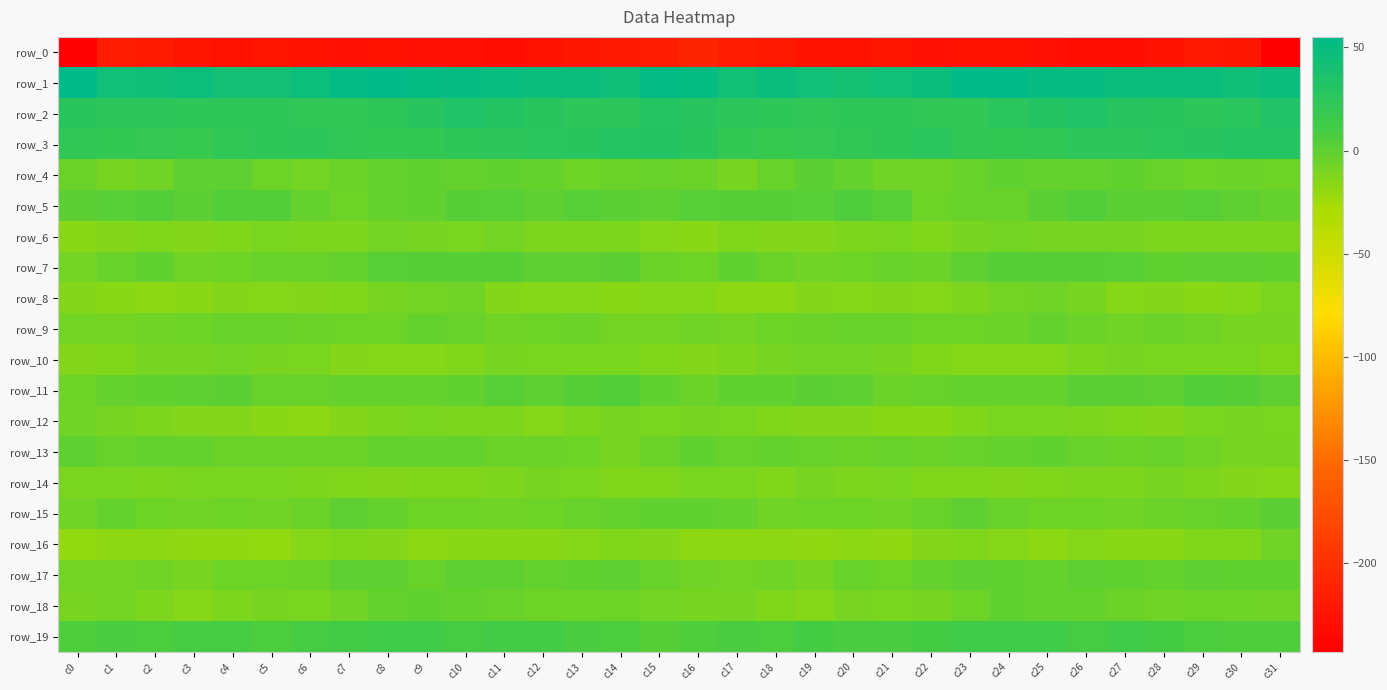

What is the difference between the row_19 values at c15 and c2?

3.8